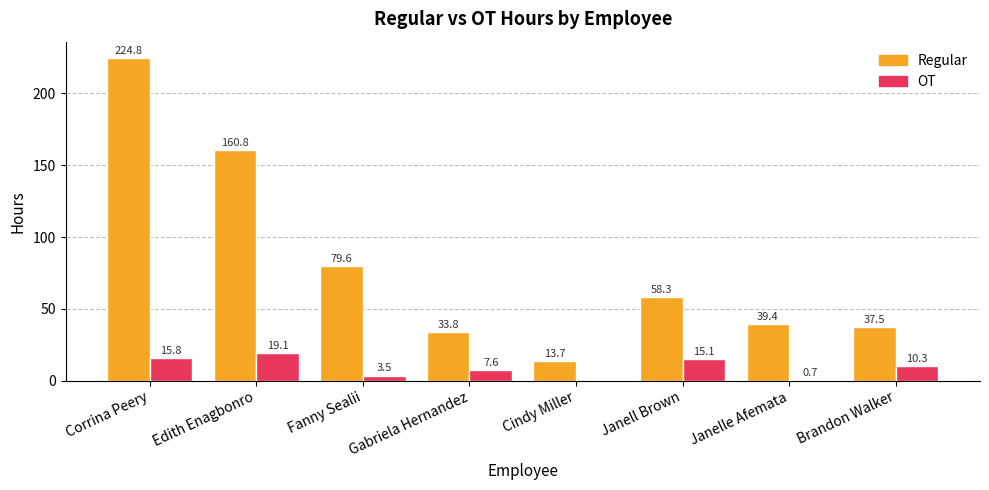

At which category does the chart reach its peak across all series?

Corrina Peery